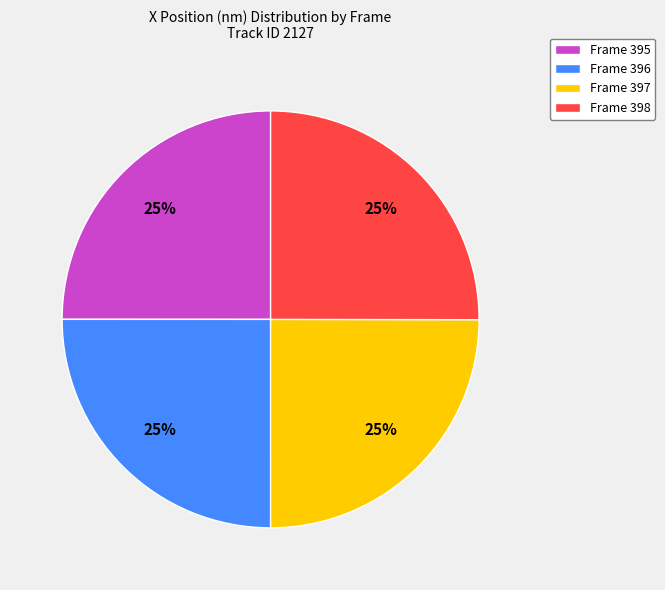

To the nearest percent, what is the combined percentage of Frame 395 and Frame 398?

50%